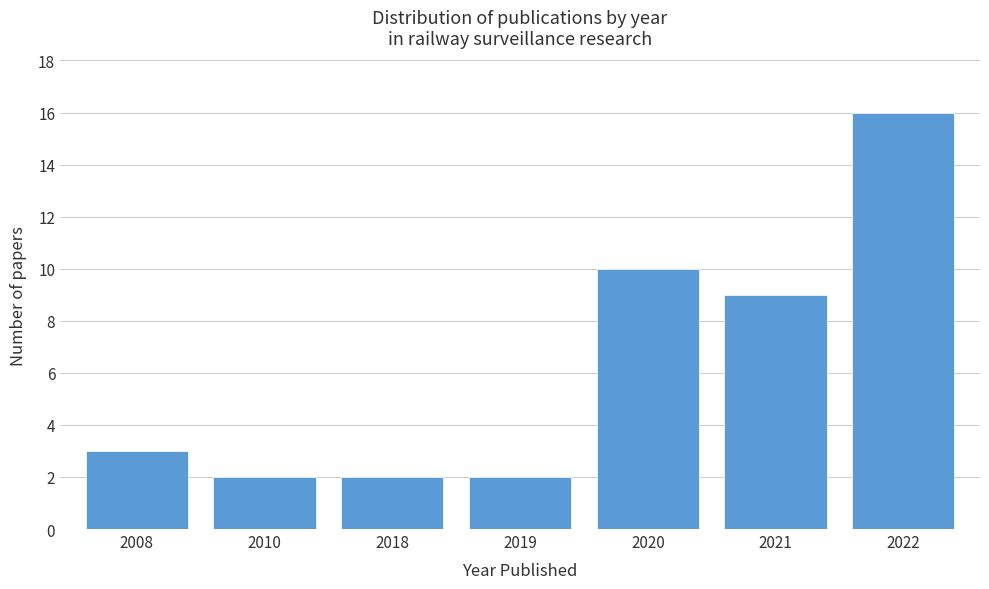

Reading left to right, extract all data points from this chart.

3	2	2	2	10	9	16